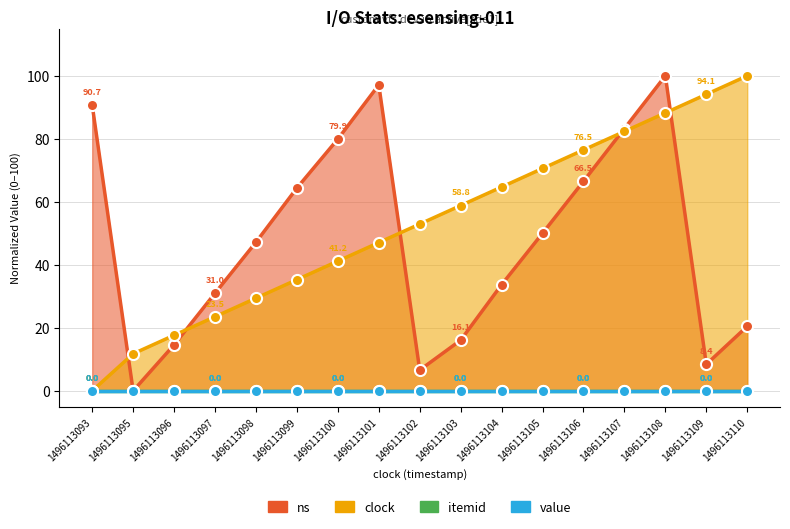

What are all the series names shown in the legend?

ns, clock, itemid, value